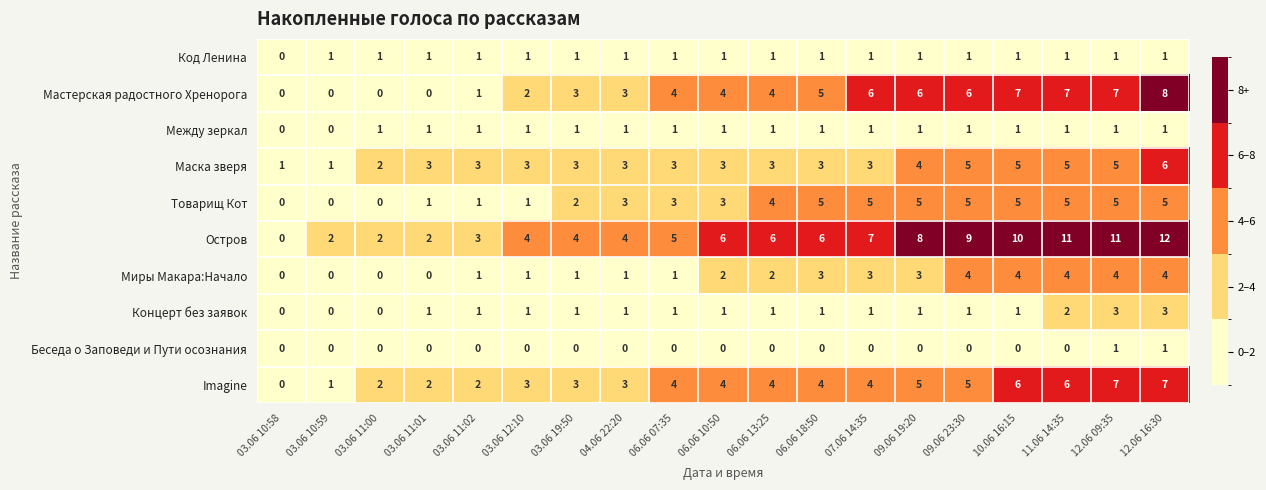

What is the sum of the Imagine values at 03.06 11:01 and 09.06 19:20?

7